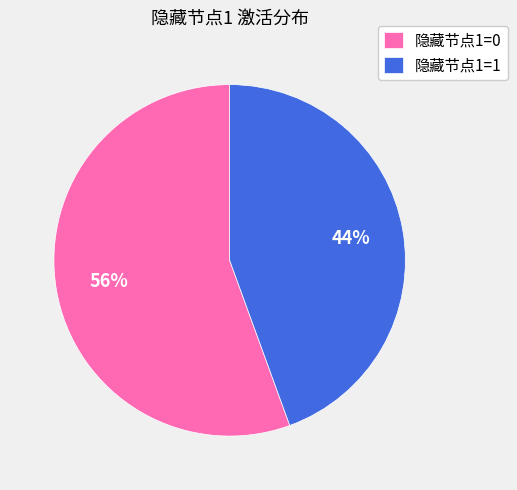

Rank the categories by value from lowest to highest.

隐藏节点1=1, 隐藏节点1=0